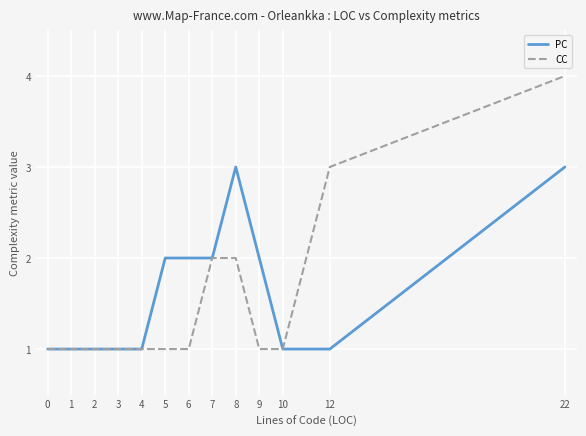

At which category is the sum across all series the highest?

22